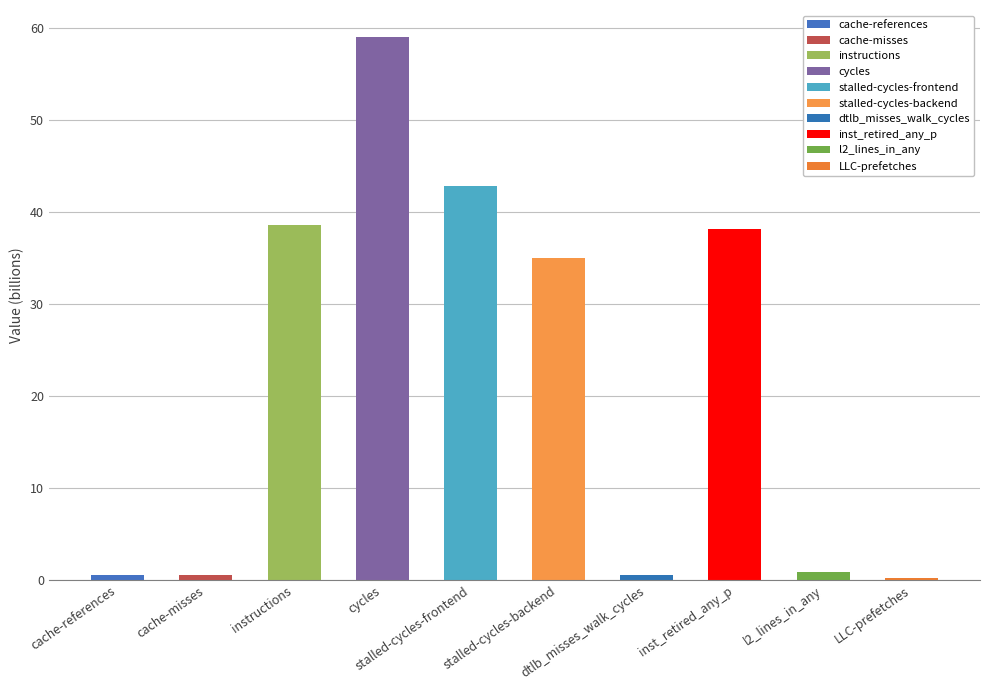

What position from the right is dtlb_misses_walk_cycles?

4